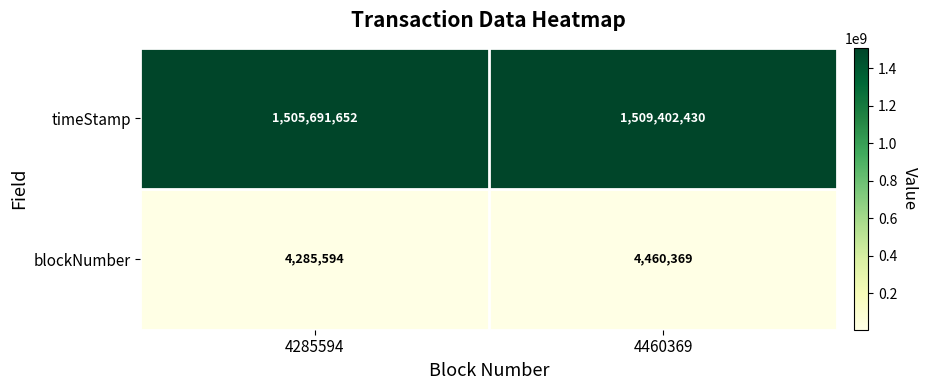

At which category does the chart reach its minimum across all series?

4285594